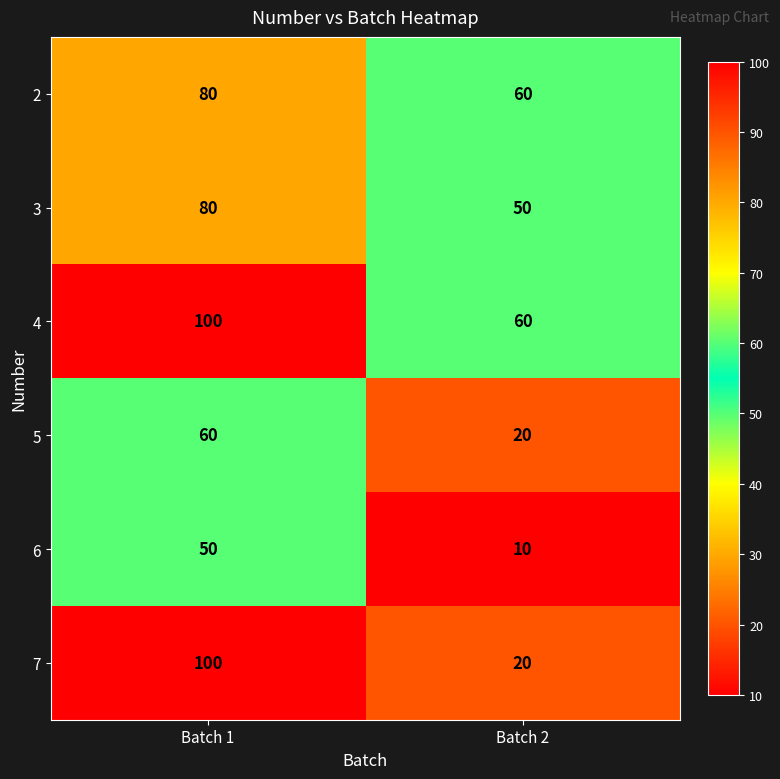

What is the total value across all series at Batch 2?

220